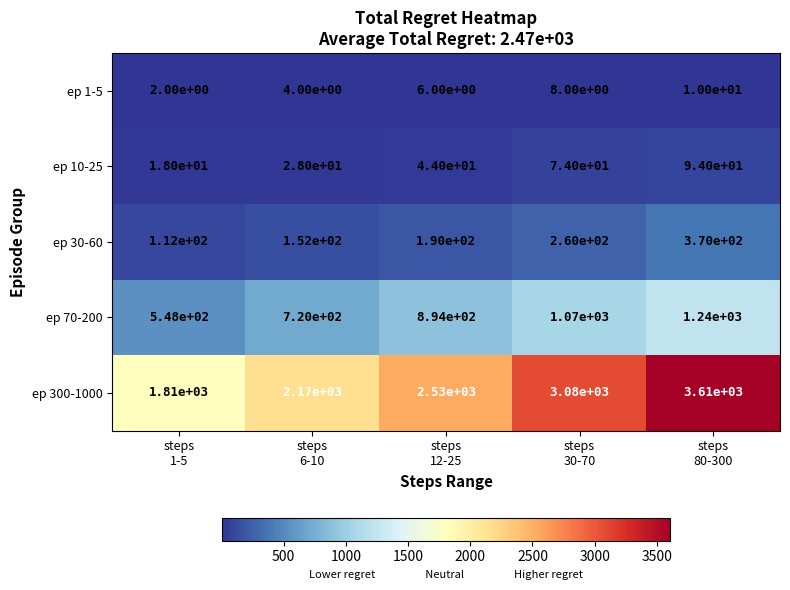

What is the difference between the maximum and second lowest values in the ep 1-5 series?

6